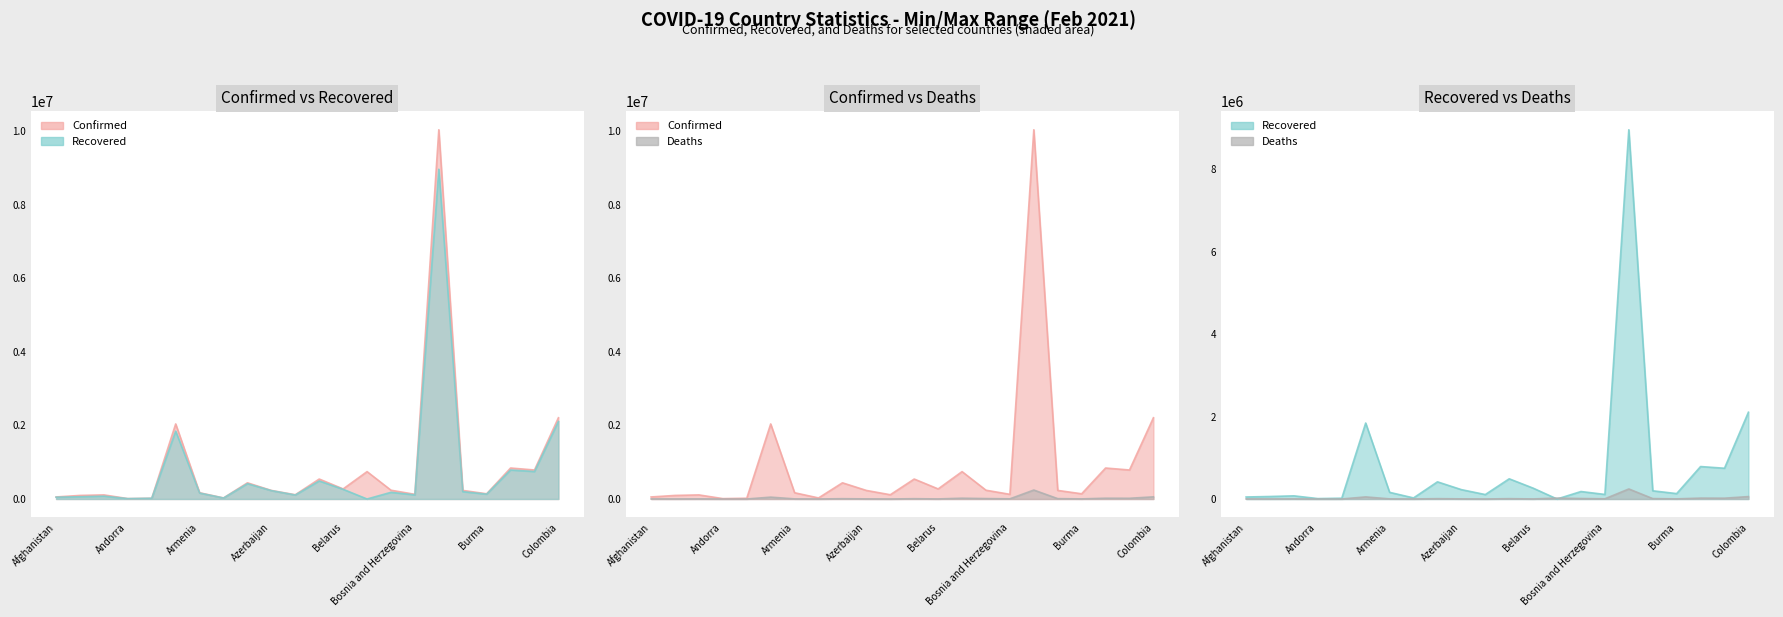

Which category has the highest value across all series?

Brazil